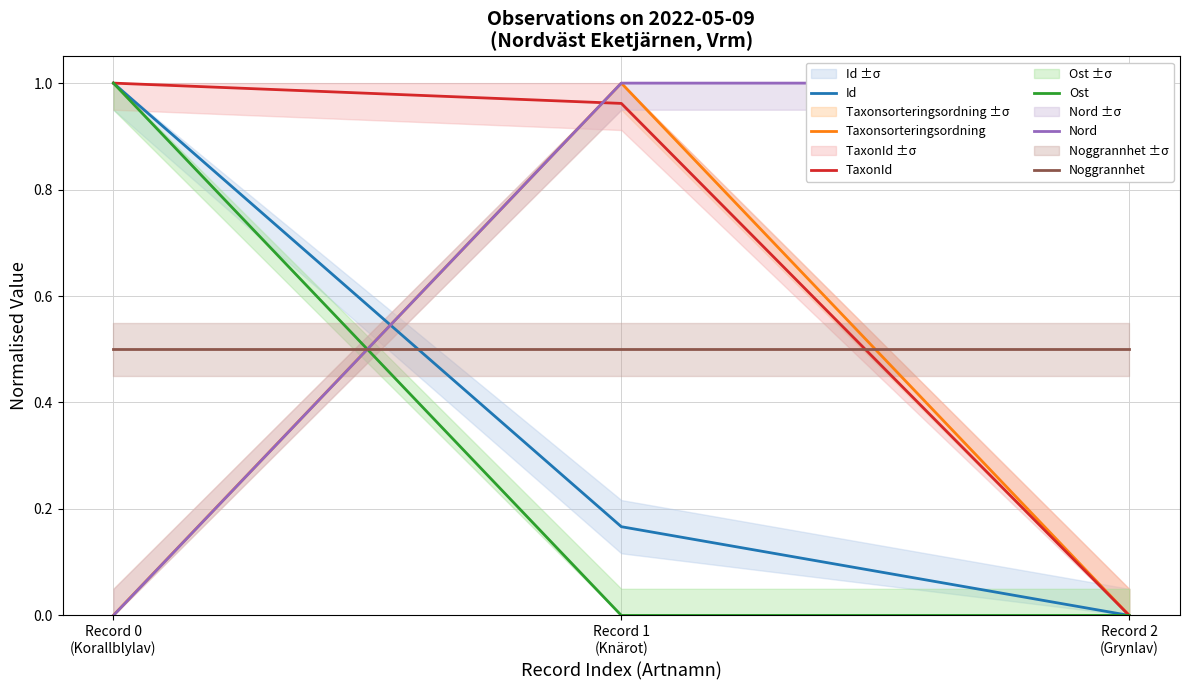

Which category has the highest value across all series?

Record 0
(Korallblylav)